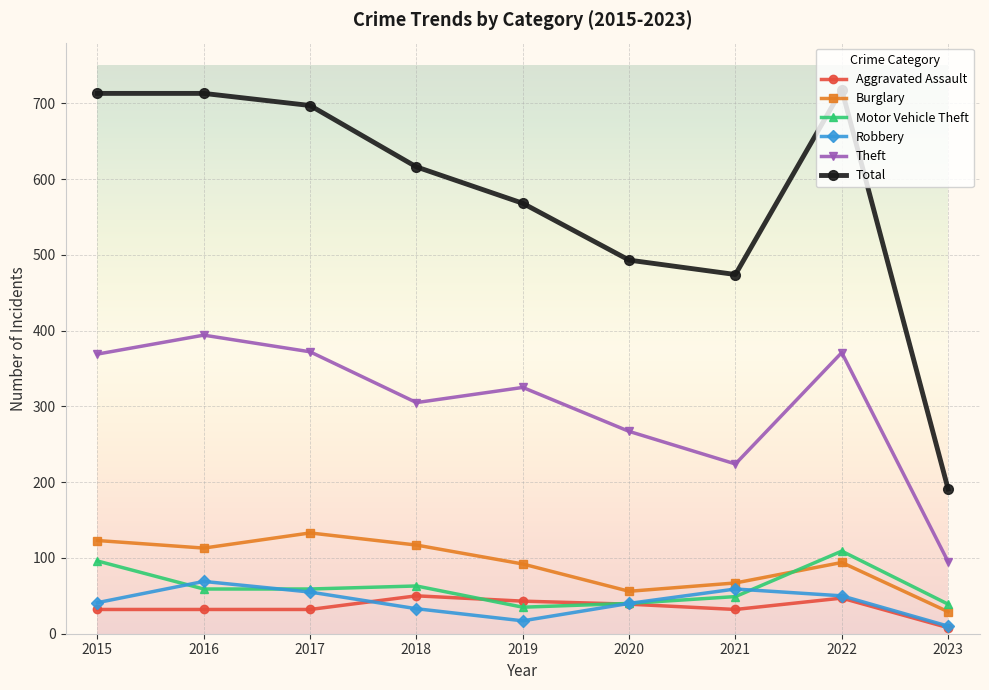

At which label is Total closest to 454?

2021